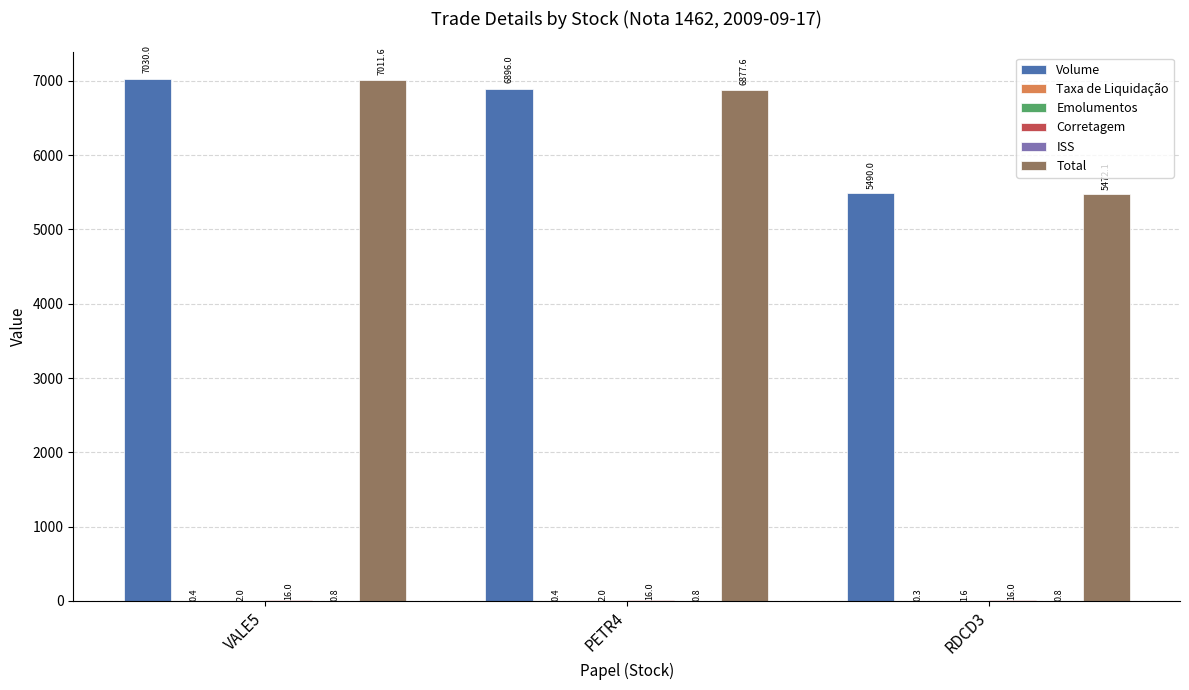

What is the greatest value displayed?

7030.0